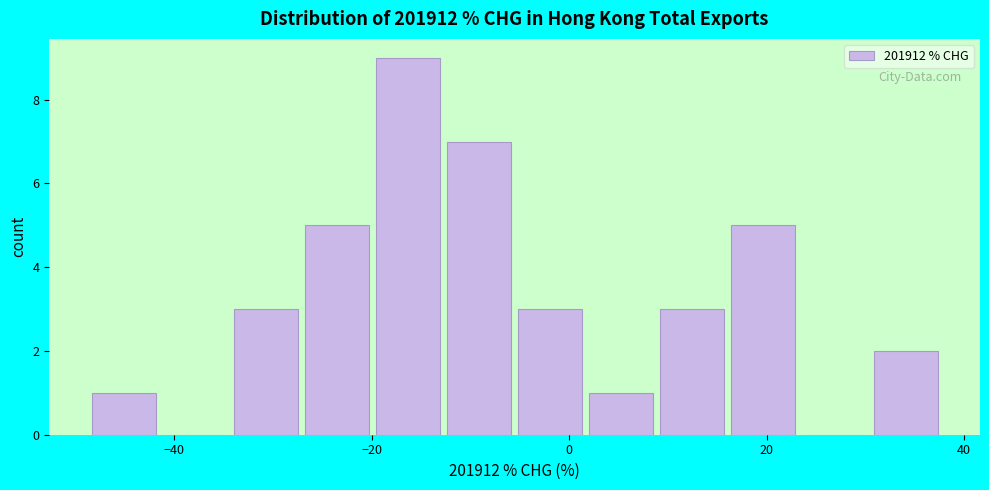

Read against the x-axis, roughly where is the centre of the tallest bar?

-16